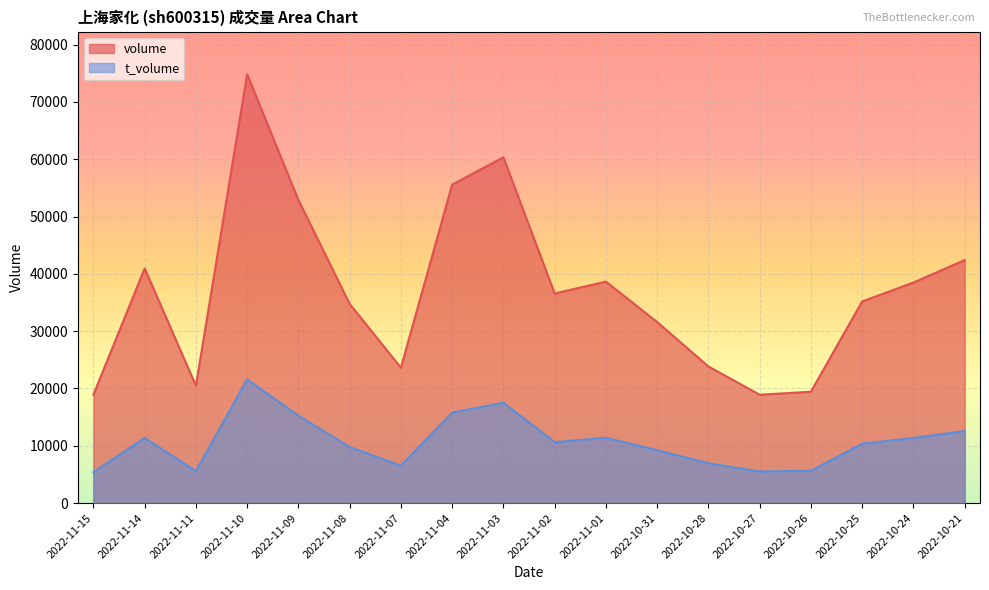

List the series in order of their overall mean, lowest first.

t_volume, volume